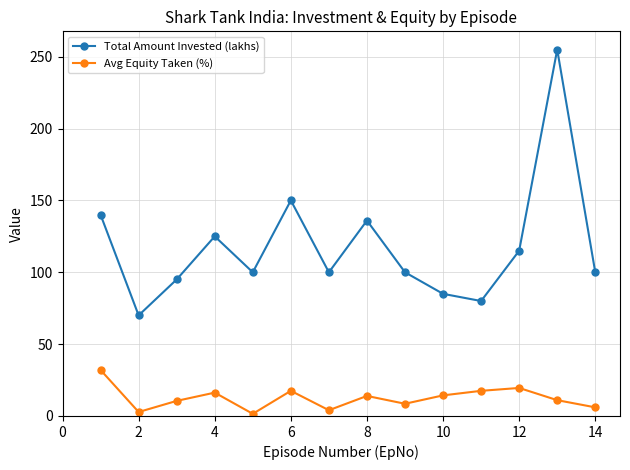

How many values in the Avg Equity Taken (%) series are below 13?

7